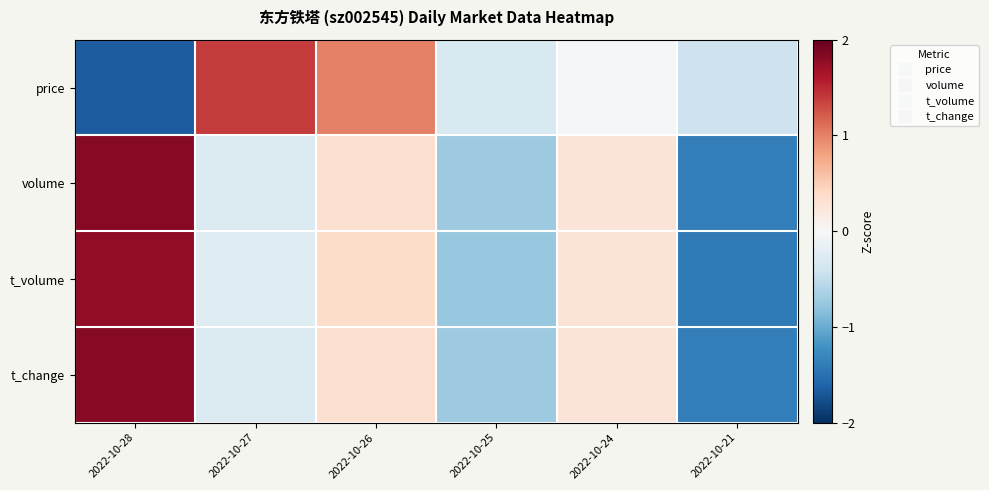

How many categories are shown in the chart?

6